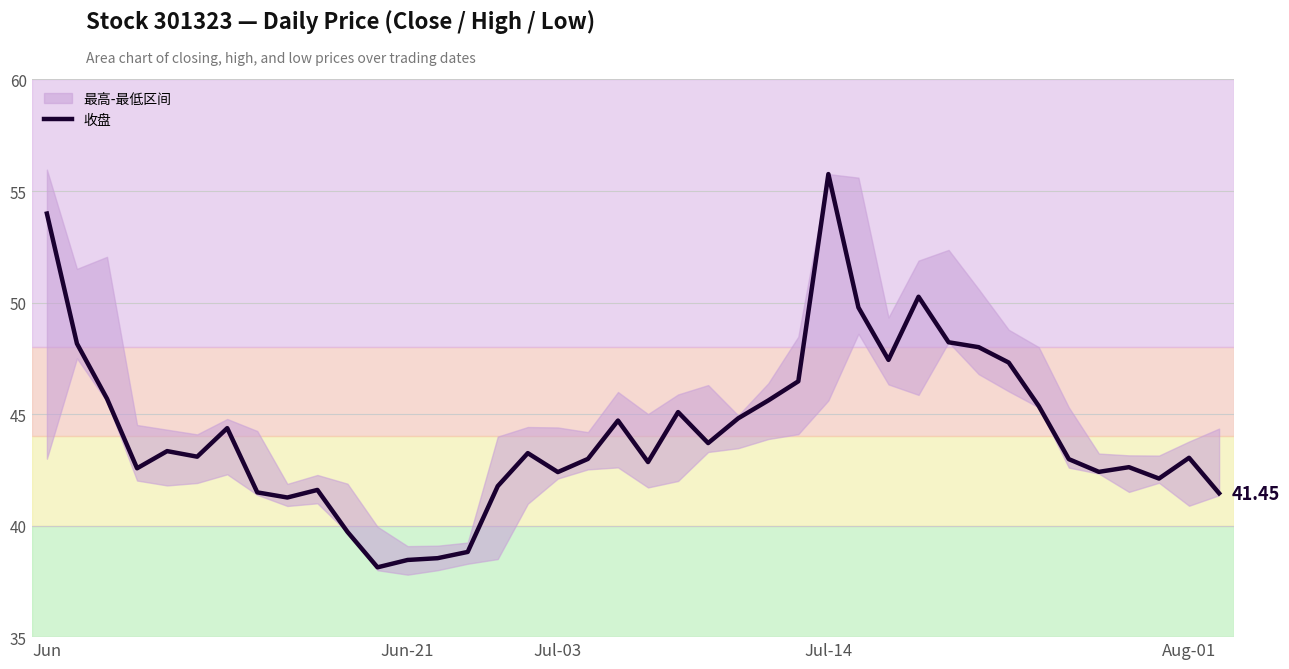

What is the label of the 13th point from the right?

27